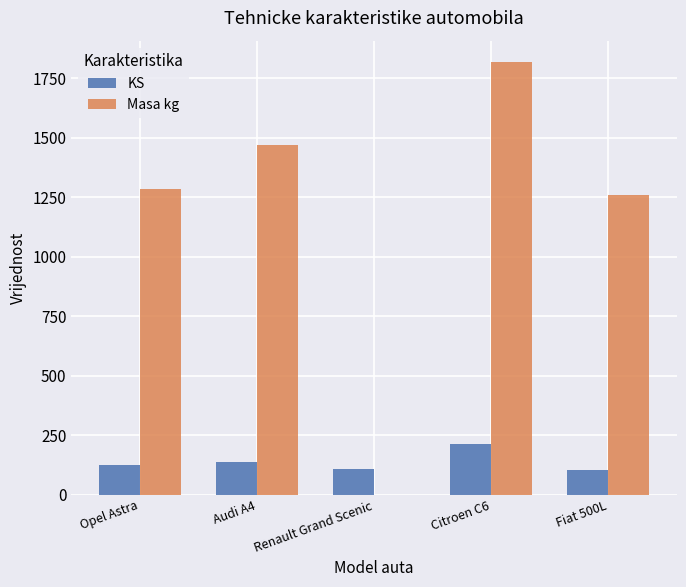

The value of Masa kg at Citroen C6 is 2513. True or false?

False